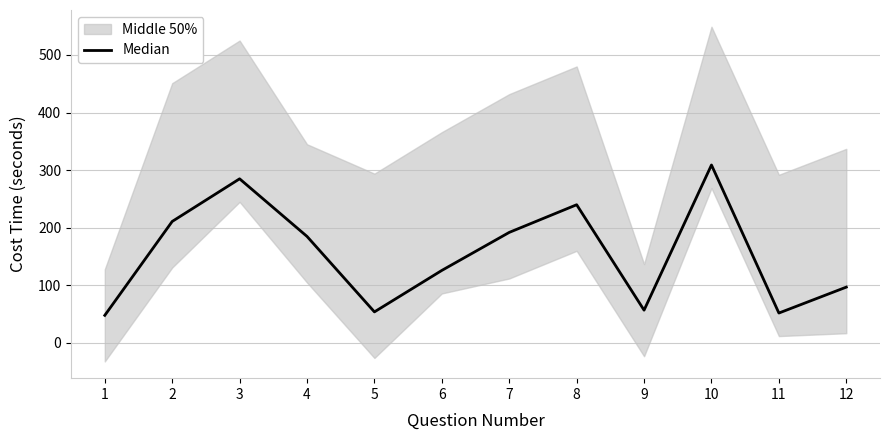

Reading left to right, what are all the values shown in this chart?

1=48	2=211	3=285	4=185	5=54	6=126	7=192	8=240	9=57	10=309	11=52	12=97